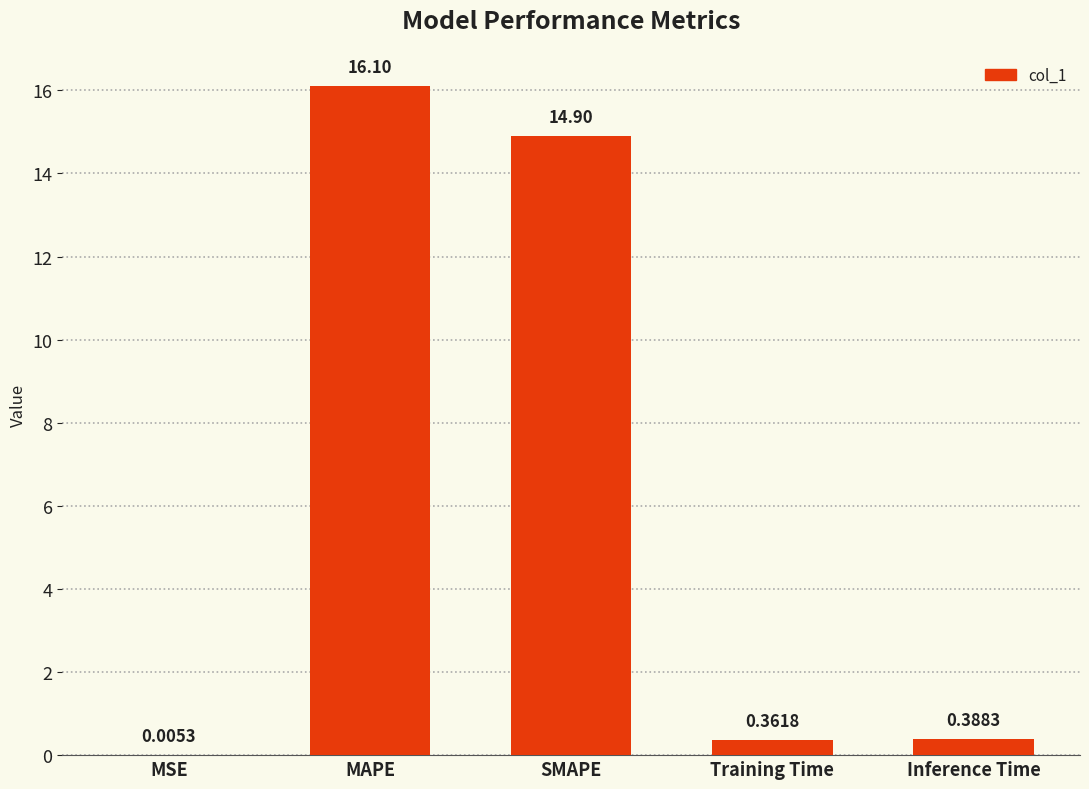

Where is the data nearest to the value 8?

SMAPE